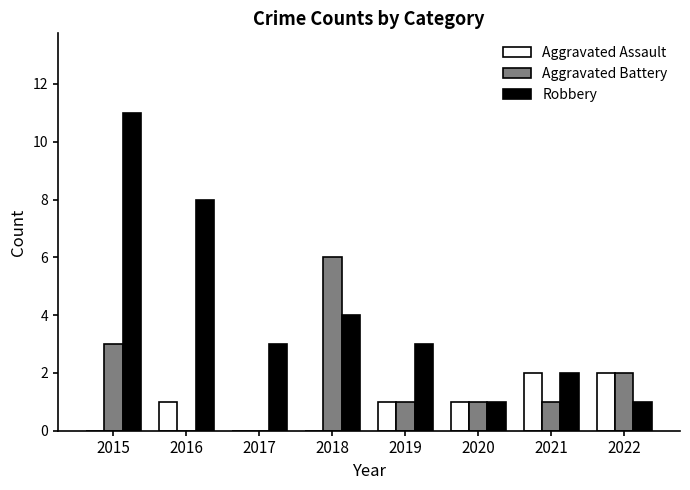

Which series changed the most between 2016 and 2017?

Robbery